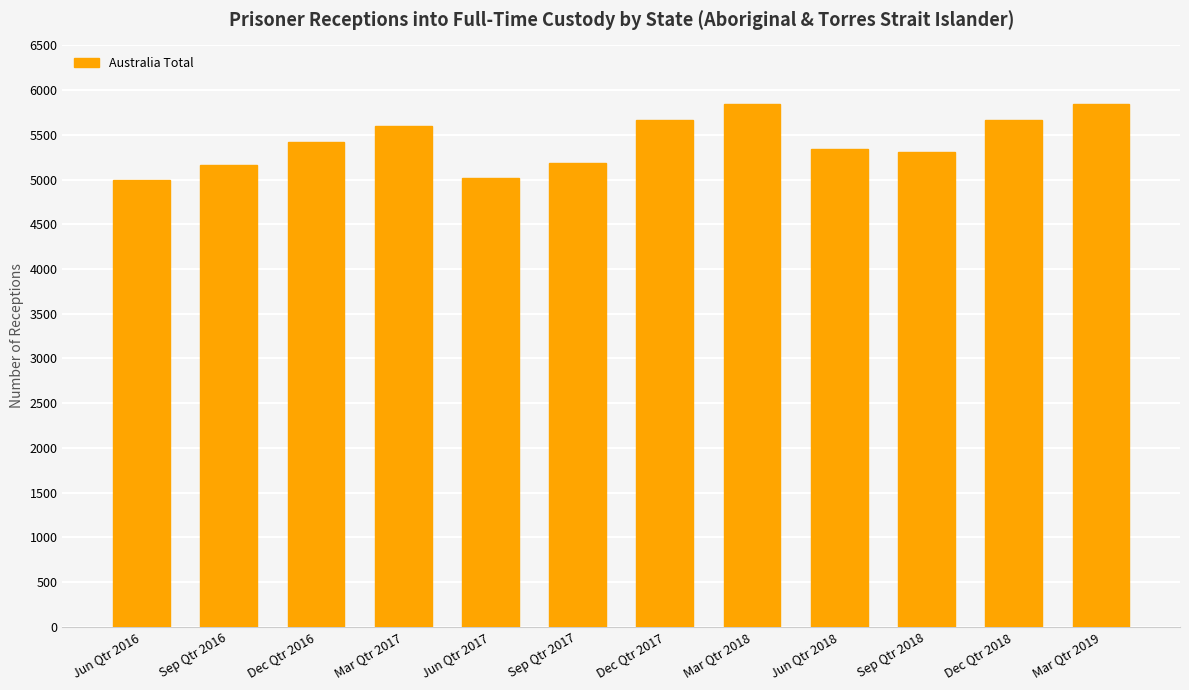

What is the greatest value displayed?

5846